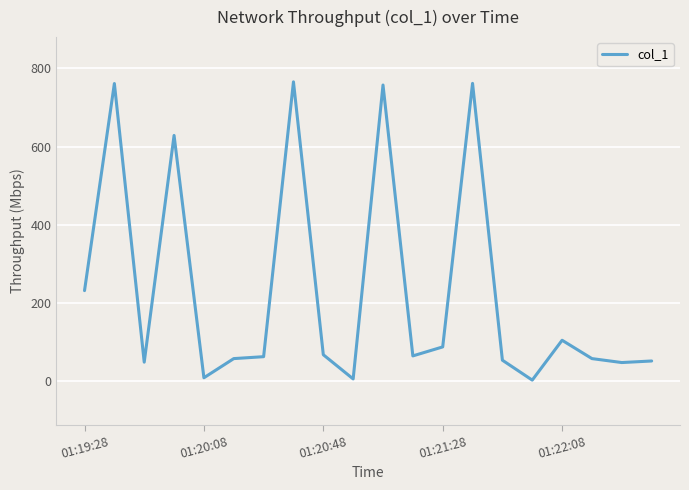

What is the difference between the maximum and minimum values?

762.5